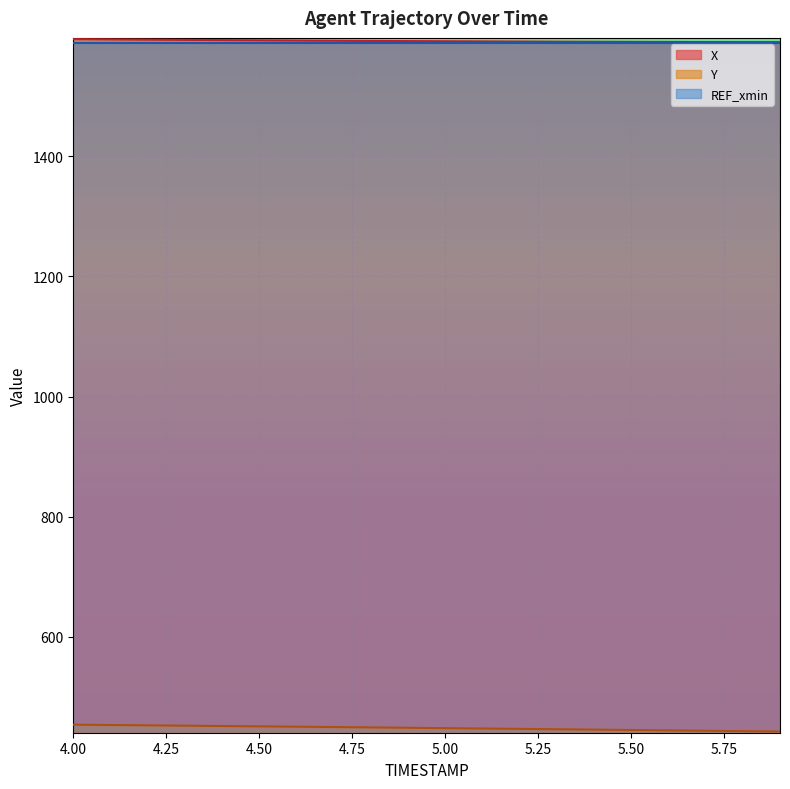

What is the sum of the X values at 4.5 and 4.6?

3185.9